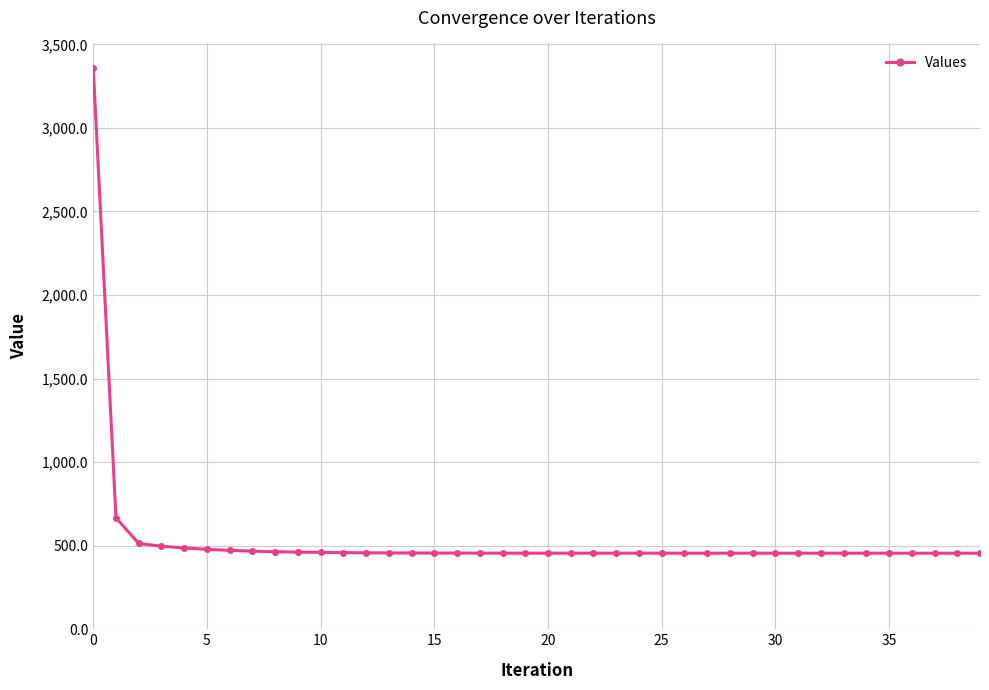

What is the maximum value shown in the chart?

3359.9